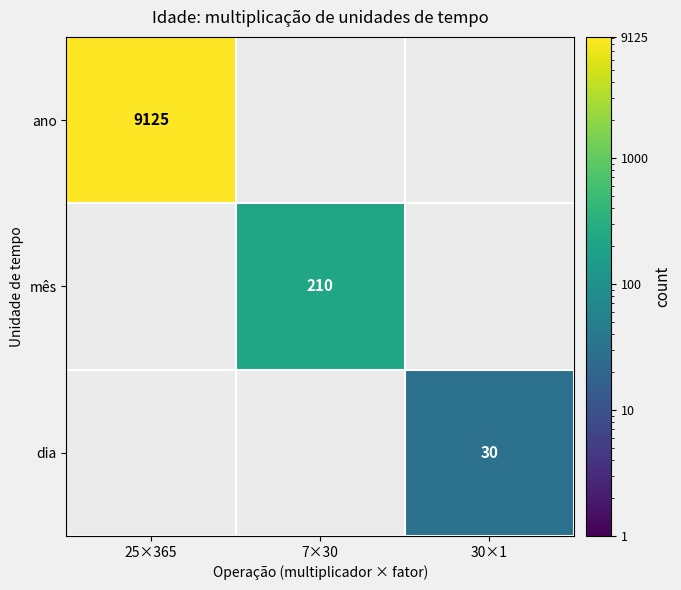

How many data points does each series have?

3